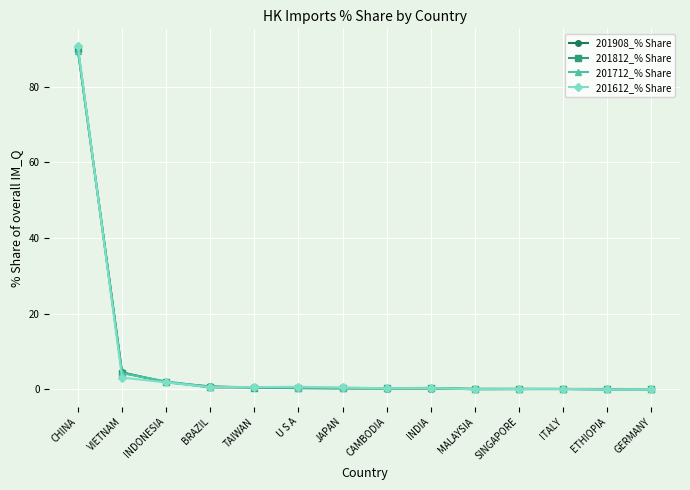

What is the sum of all 201812_% Share values?

99.2